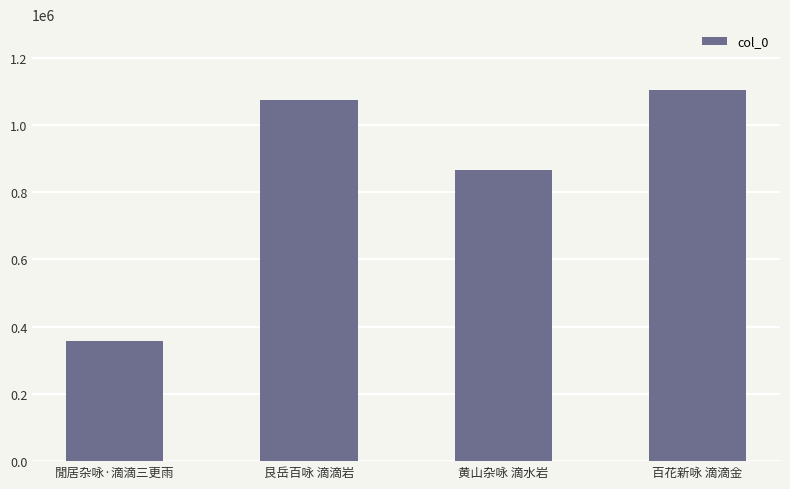

Reading right to left, what are all the values shown in this chart?

1104417	865055	1074158	357493